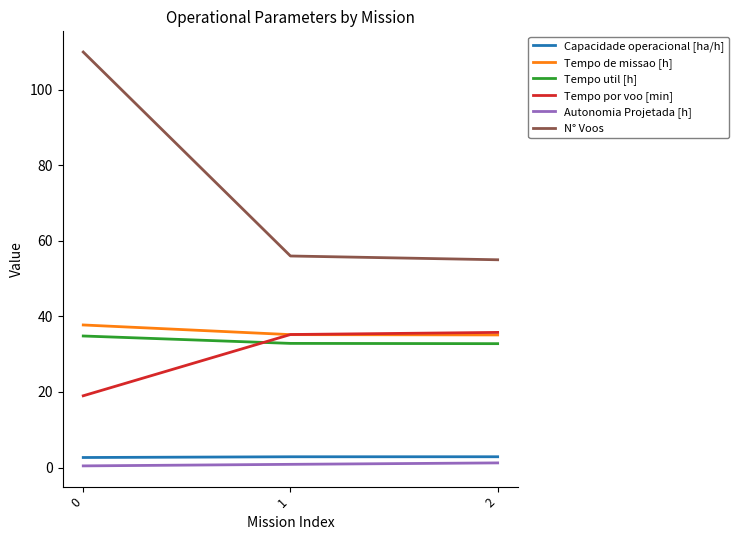

Which series has the largest range (max minus min)?

N° Voos